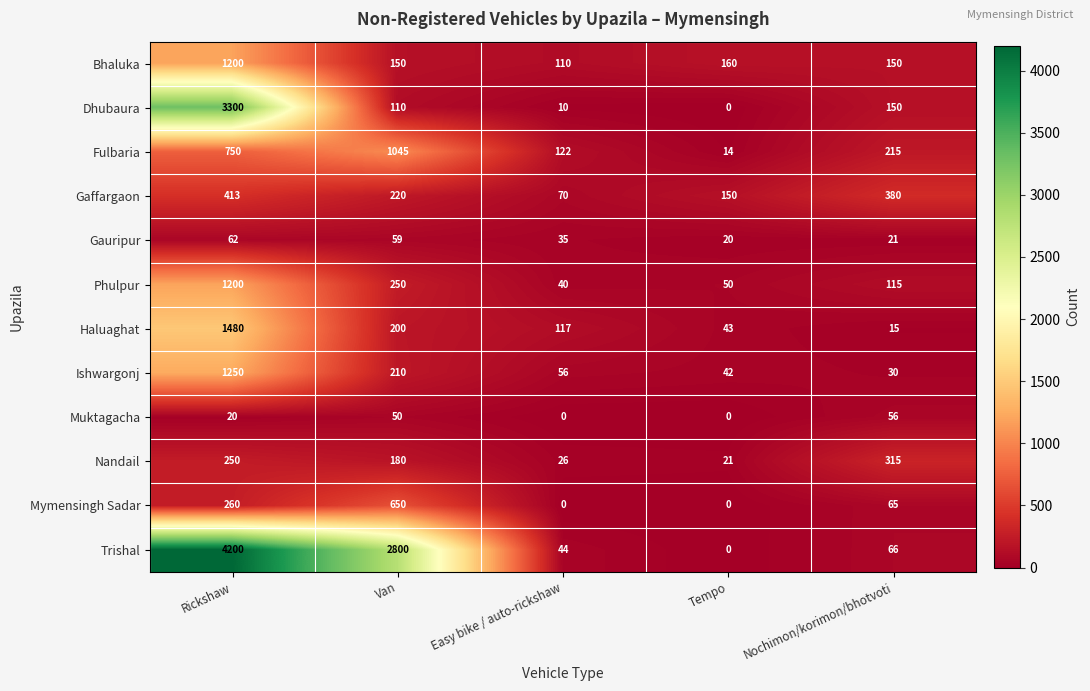

At which category is the sum across all series the highest?

Rickshaw